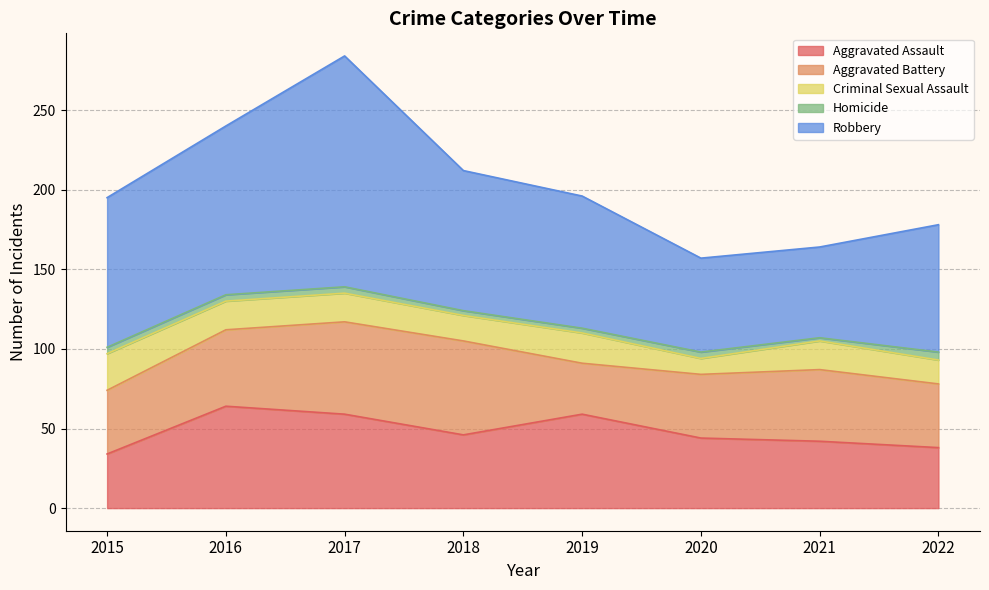

Which has a higher value, 2019 or 2016?

2016